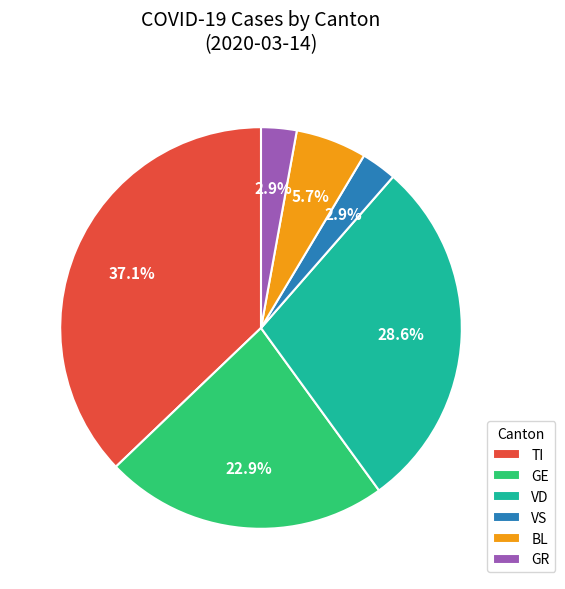

Does GE account for over 50% of the chart?

No